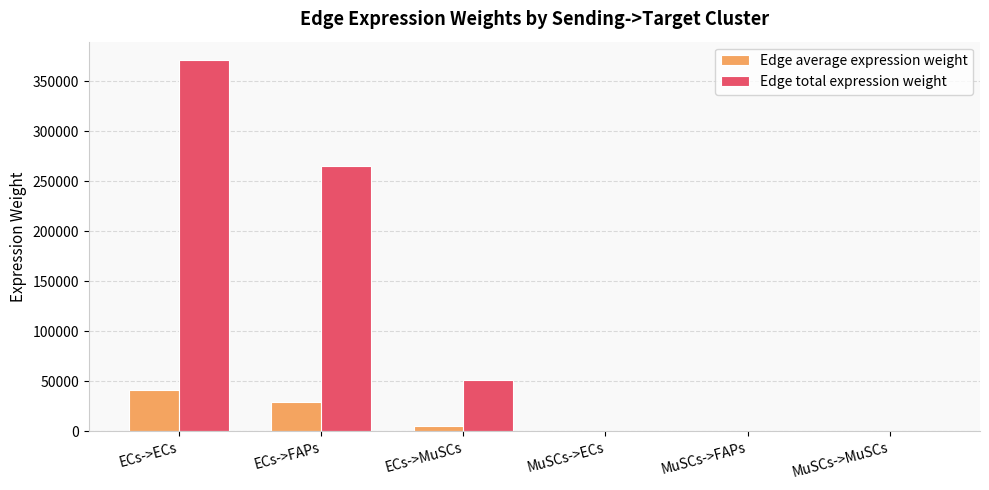

Which series has the largest total across all categories?

Edge total expression weight